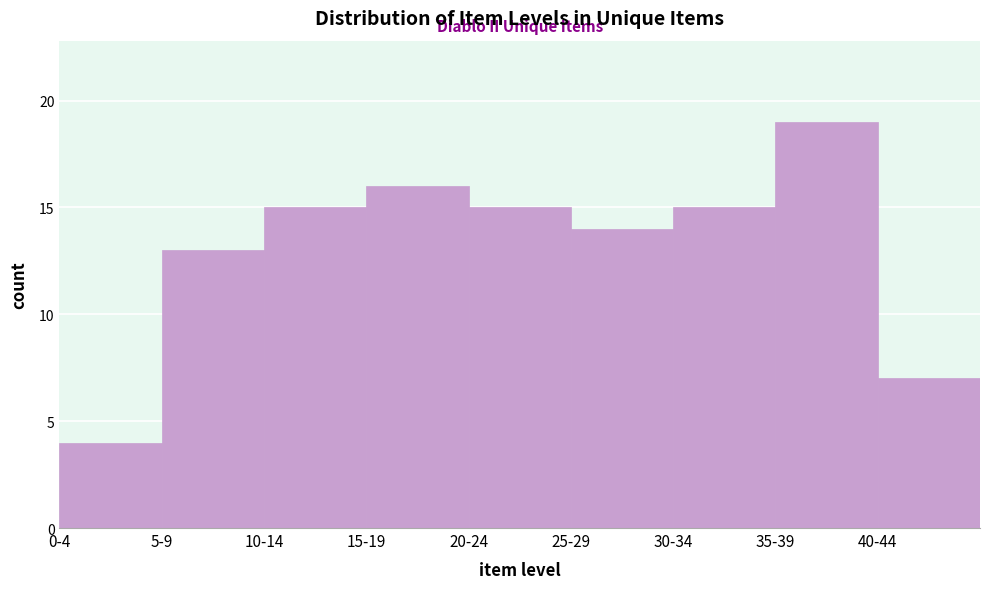

Reading right to left, transcribe all the data shown in this chart.

40-44=7	35-39=19	30-34=15	25-29=14	20-24=15	15-19=16	10-14=15	5-9=13	0-4=4